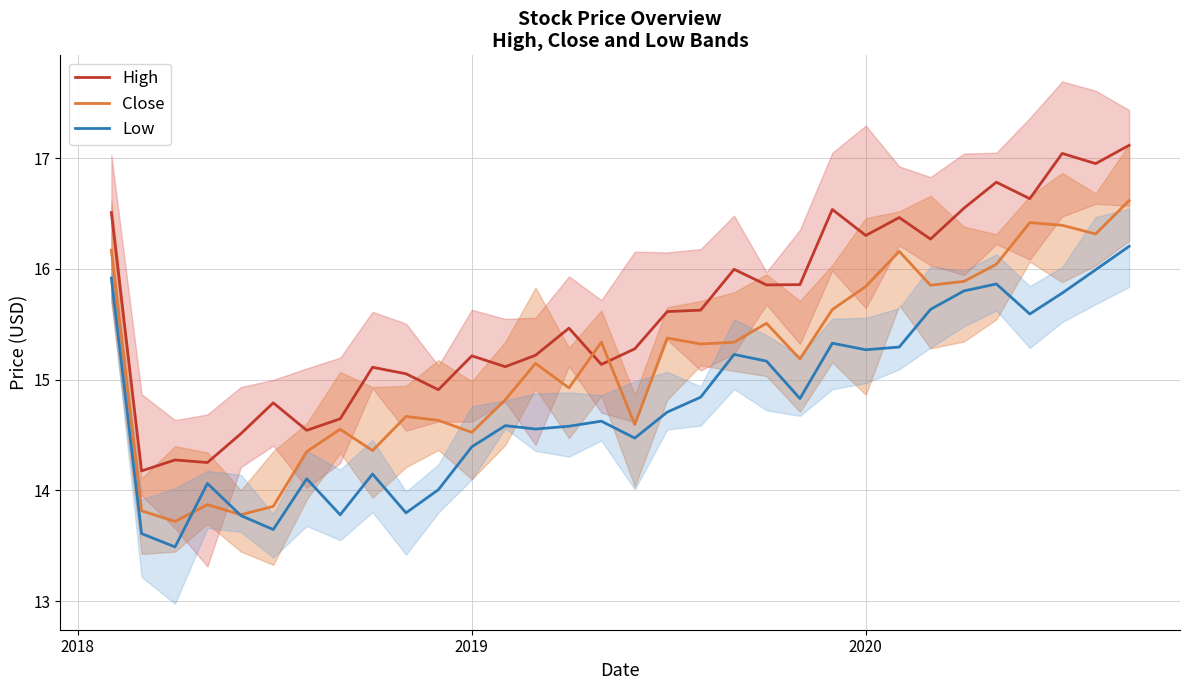

True or false: High and Low intersect in this chart.

False